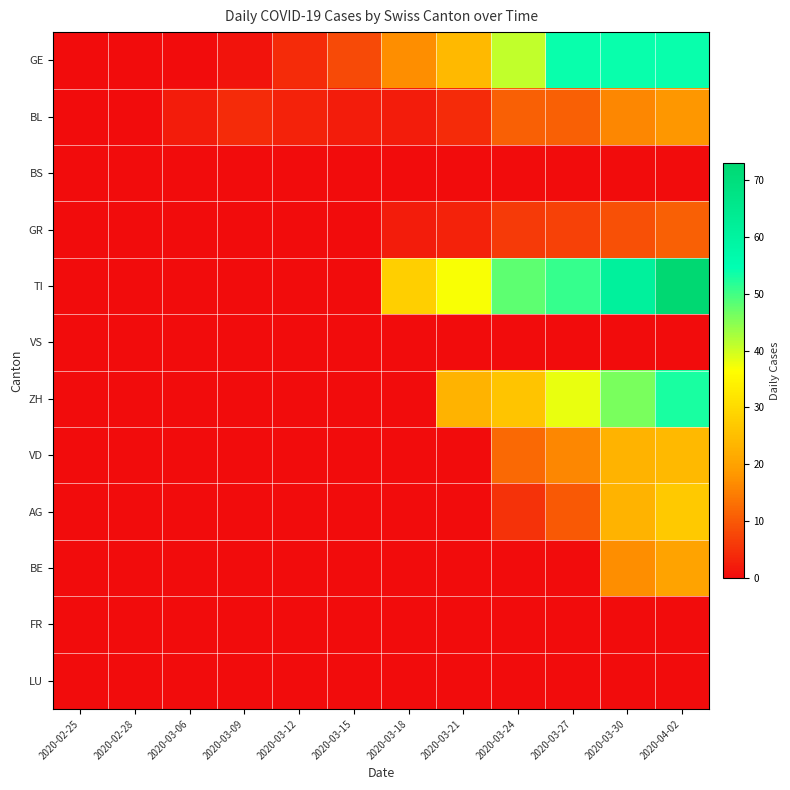

Between 2020-03-09 and 2020-03-15, which is larger?

2020-03-15